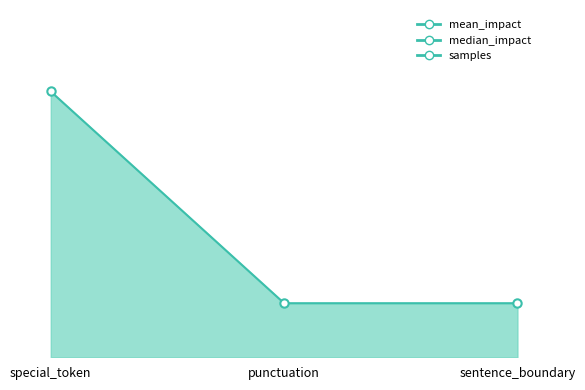

What is the label of the 1st point from the left?

special_token